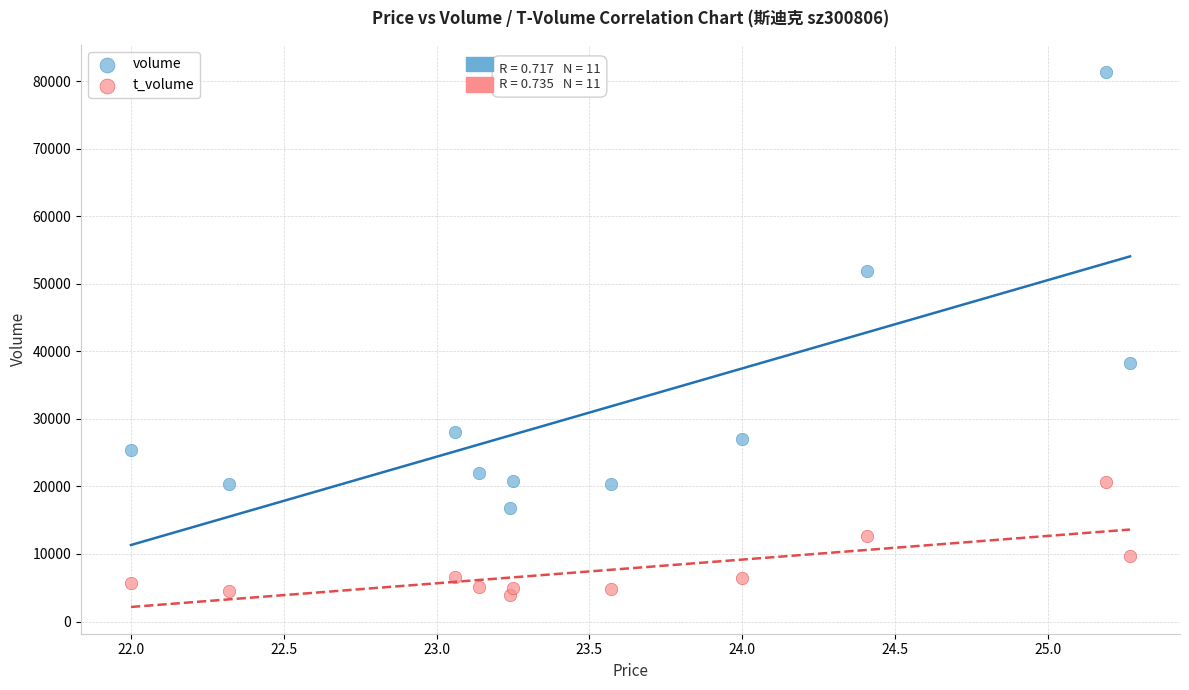

Across all data points, what is the range of Y values (max minus min)?

77523